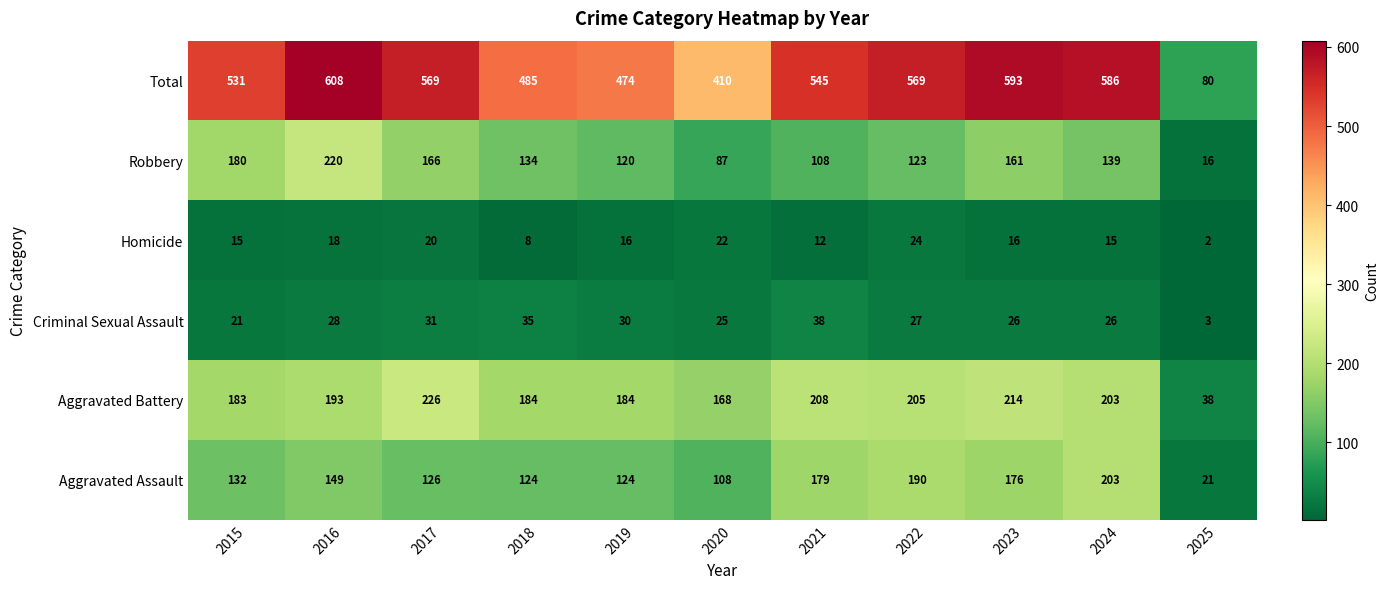

The Aggravated Battery series shows 274 at 2024. True or false?

False